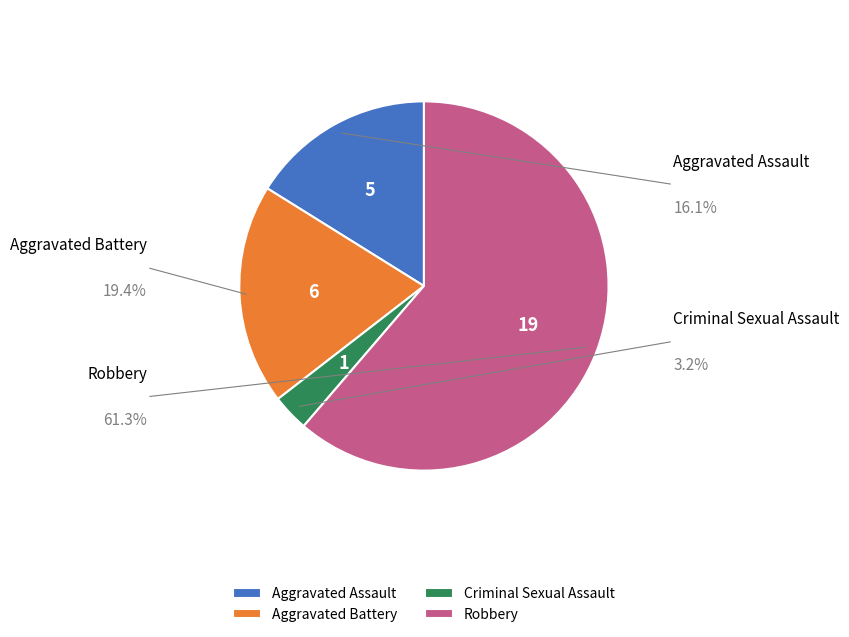

Which category has the biggest portion of the pie?

Robbery